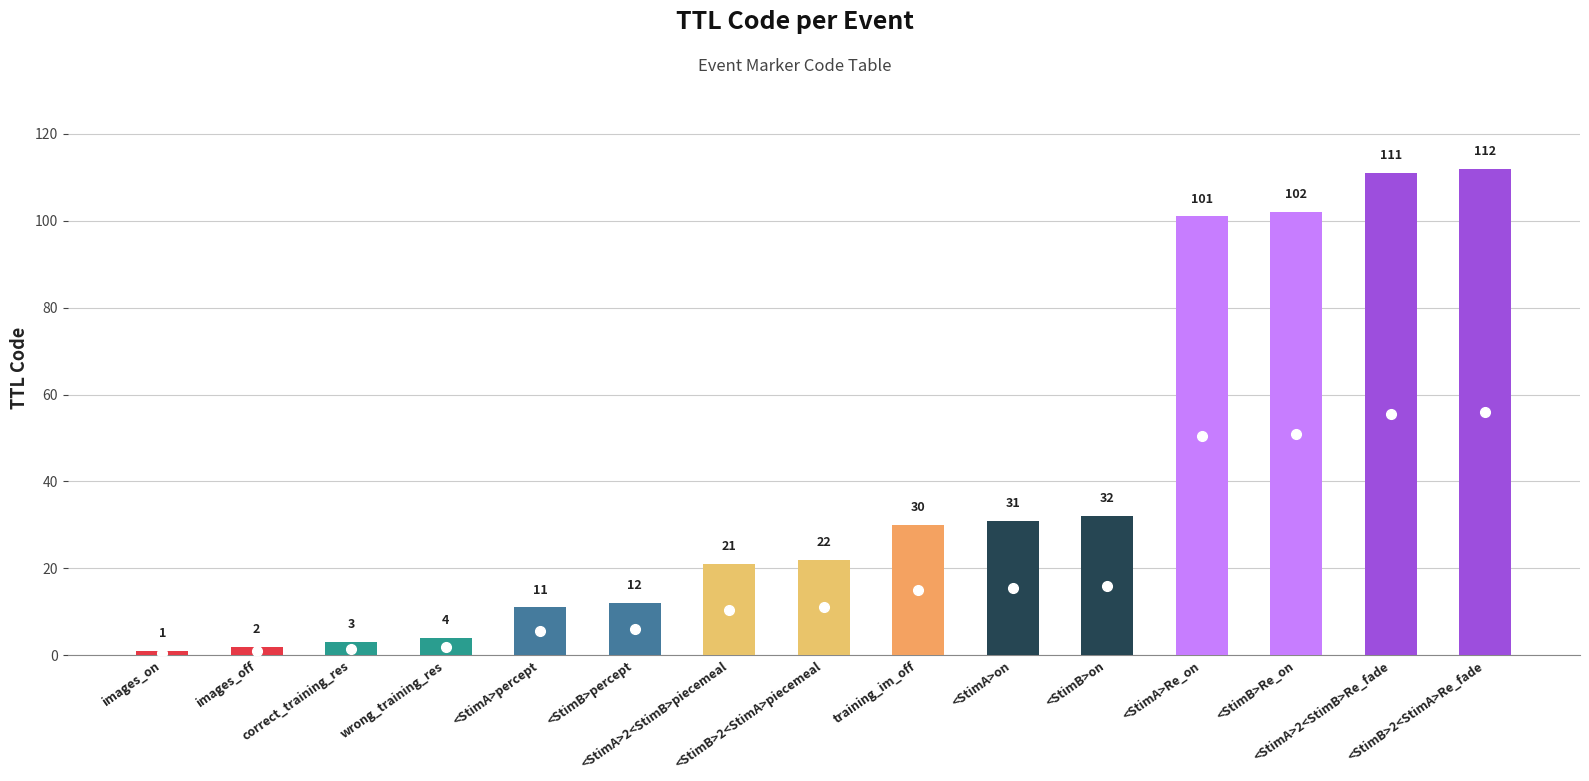

What is the average value?

40